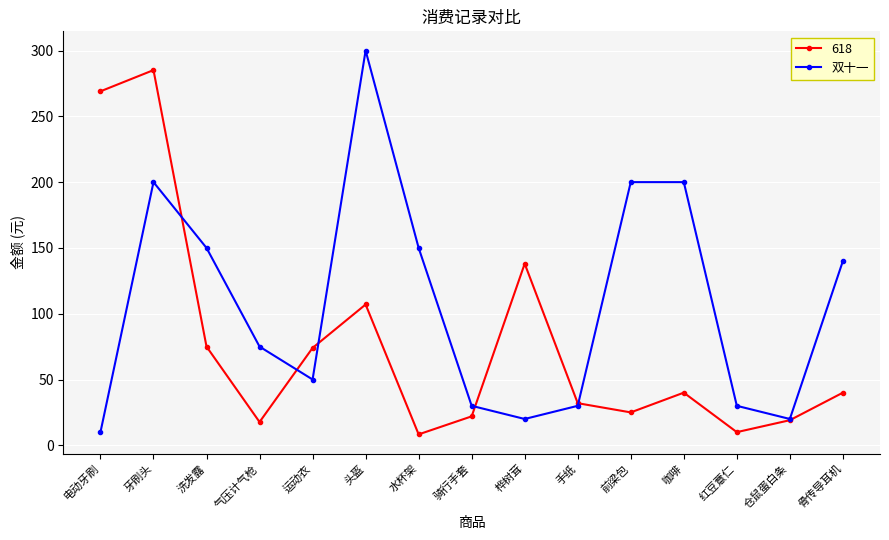

How many series are shown in this chart?

2